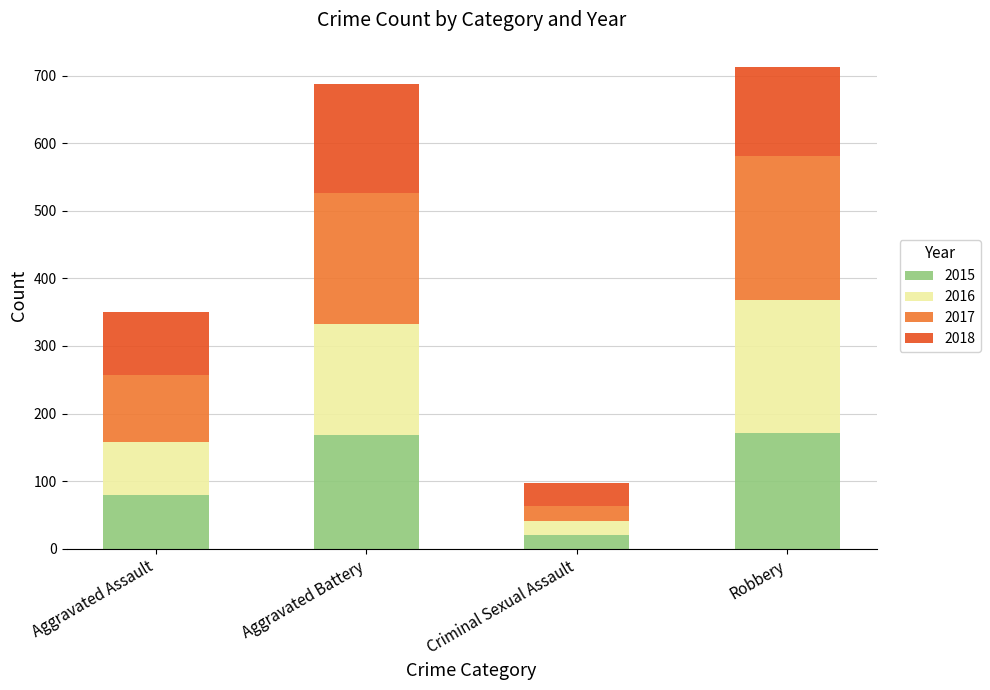

Reading left to right, list the values for the 2015 series.

79	169	21	172